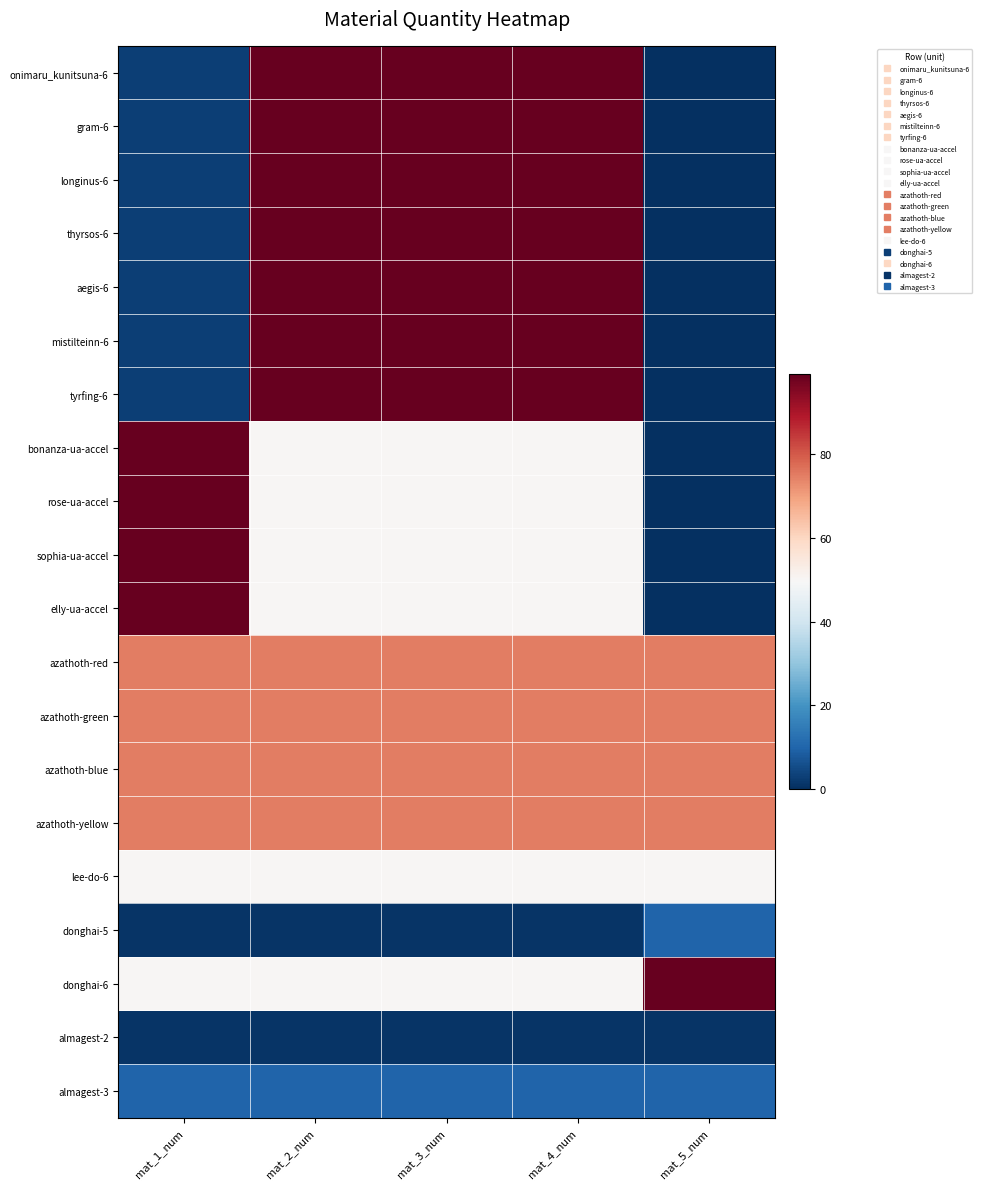

Which has a higher value, mat_4_num or mat_3_num?

mat_4_num